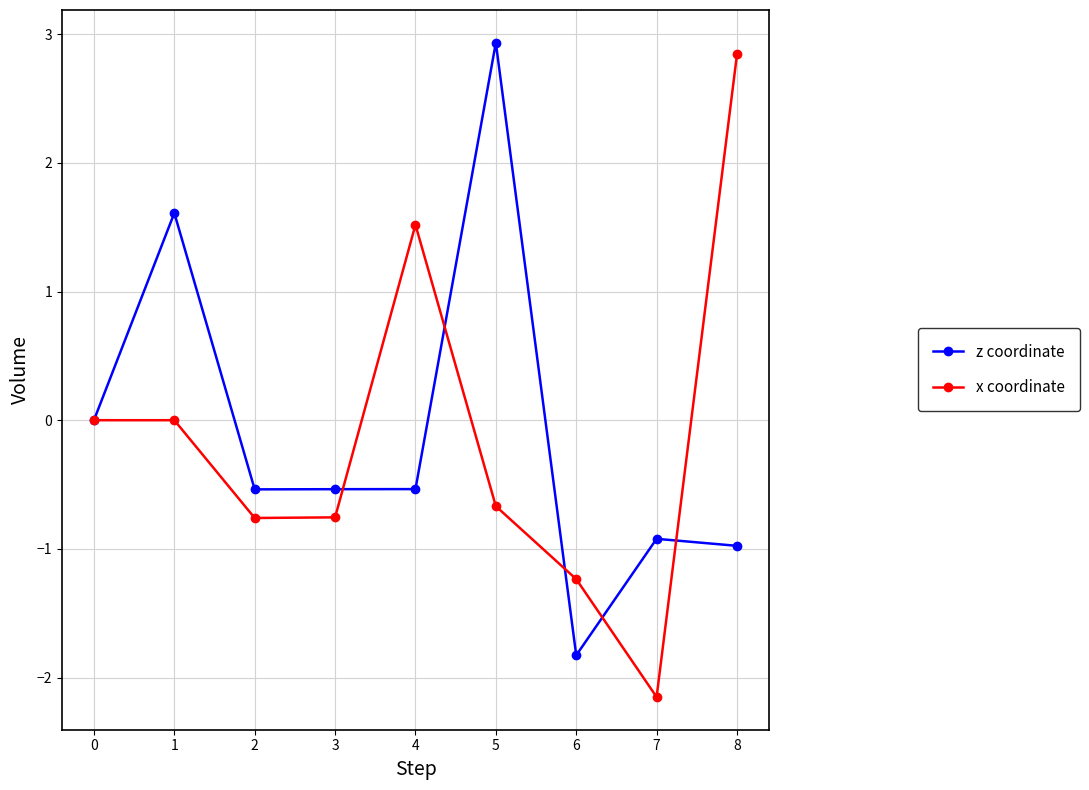

The value of z coordinate at 3 is -0.5. True or false?

True